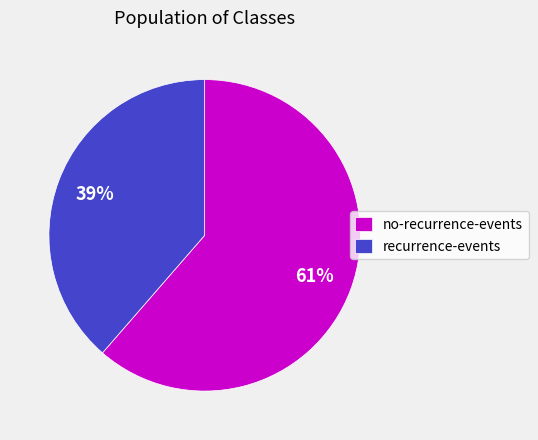

Which has a higher value, recurrence-events or no-recurrence-events?

no-recurrence-events